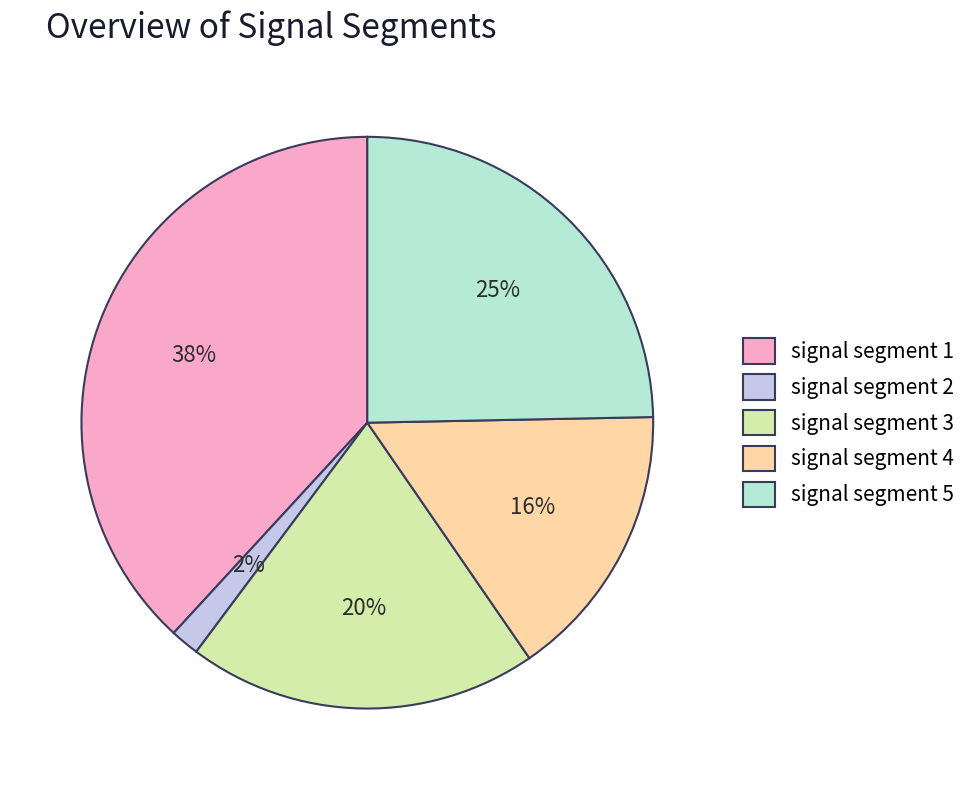

What percentage is the signal segment 5 slice, to the nearest percent?

25%